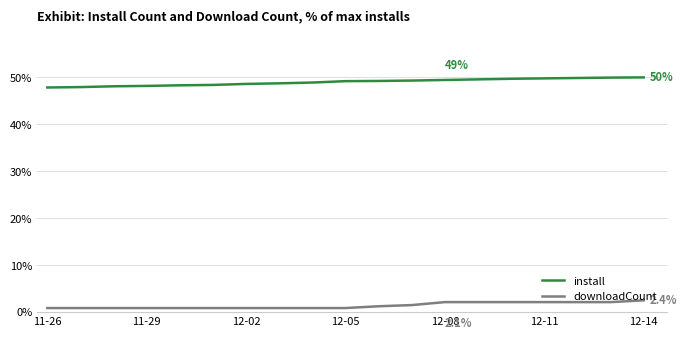

List the series in order of their peak value, lowest first.

downloadCount, install